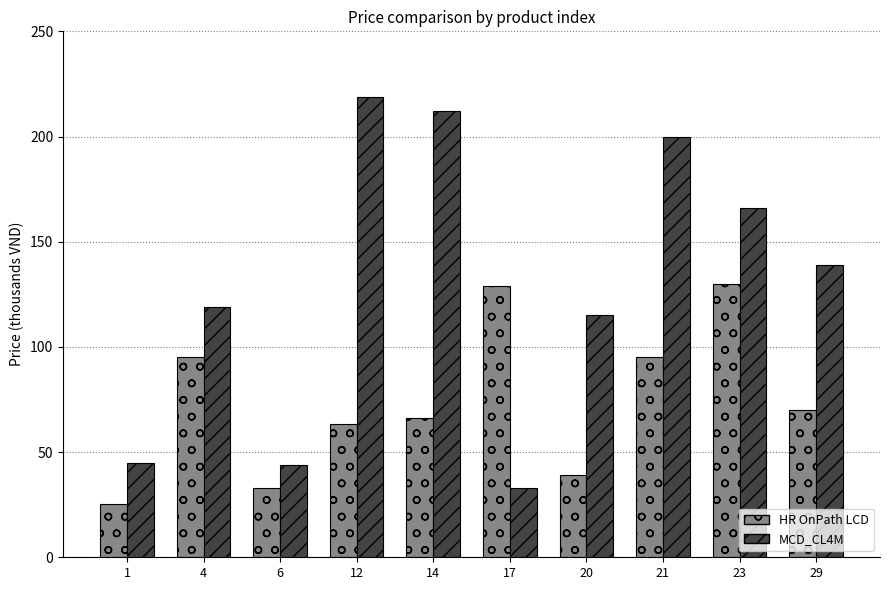

At 17, list the series in order from largest to smallest.

HR OnPath LCD, MCD_CL4M